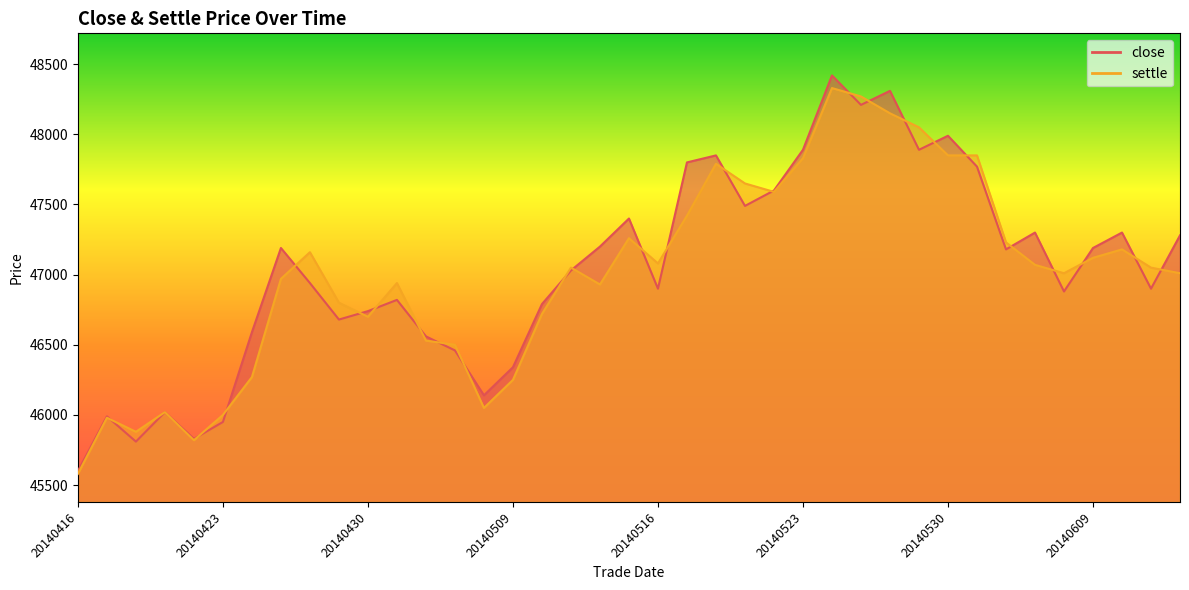

Reading right to left, list all the values displayed in this chart.

close: 20140613=47280	20140612=46900	20140610=47300	20140609=47190	20140606=46880	20140605=47300	20140604=47180	20140603=47770	20140530=47990	20140529=47890	20140528=48310	20140527=48210	20140526=48420	20140523=47890	20140522=47600	20140521=47490	20140520=47850	20140519=47800	20140516=46900	20140515=47400	20140514=47200	20140513=47030	20140512=46790	20140509=46340	20140508=46140	20140507=46460	20140506=46560	20140505=46820	20140430=46740	20140429=46680	20140428=46940	20140425=47190	20140424=46590	20140423=45950	20140422=45830	20140421=46020	20140418=45810	20140417=45990	20140416=45600
settle: 20140613=47010	20140612=47050	20140610=47180	20140609=47120	20140606=47010	20140605=47070	20140604=47230	20140603=47850	20140530=47850	20140529=48050	20140528=48150	20140527=48270	20140526=48330	20140523=47830	20140522=47590	20140521=47650	20140520=47790	20140519=47420	20140516=47080	20140515=47260	20140514=46930	20140513=47050	20140512=46720	20140509=46250	20140508=46050	20140507=46500	20140506=46530	20140505=46940	20140430=46700	20140429=46800	20140428=47160	20140425=46970	20140424=46270	20140423=46000	20140422=45820	20140421=46020	20140418=45880	20140417=45980	20140416=45580